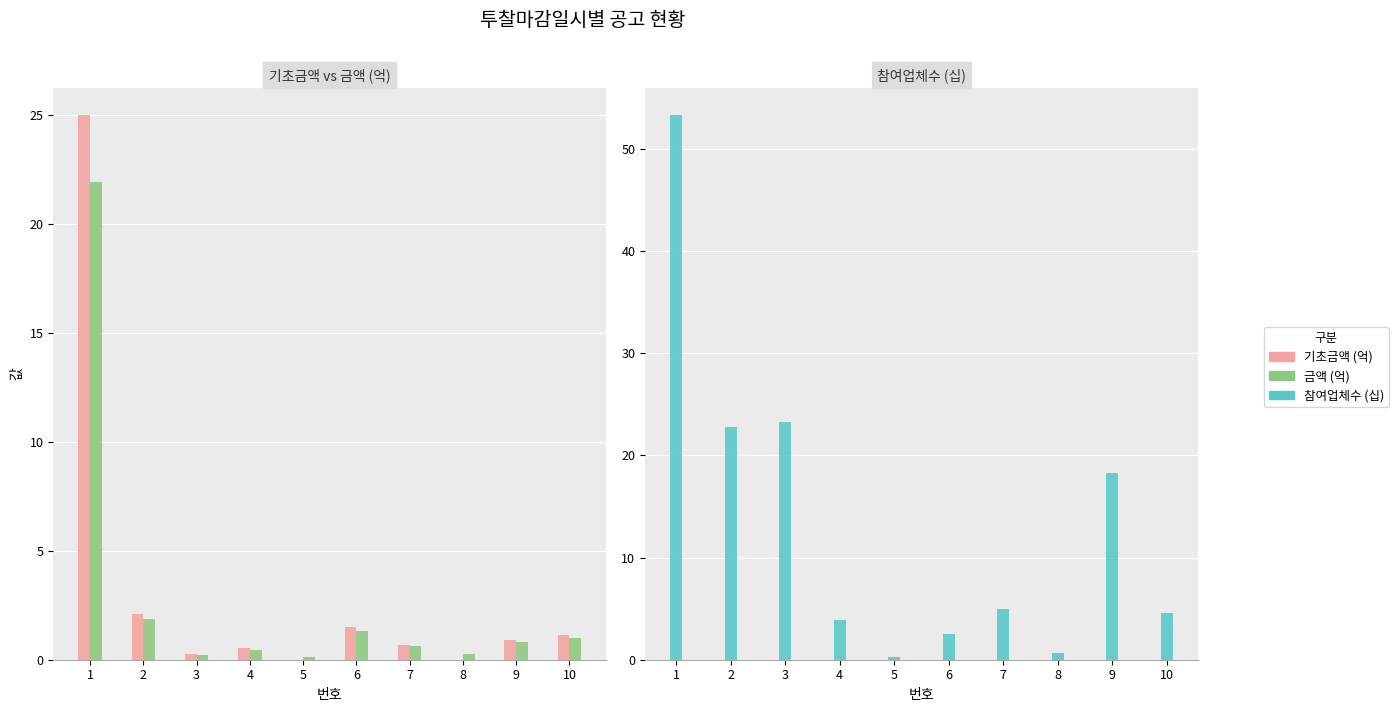

What is the spread (max minus min) of values at 7?

4.4